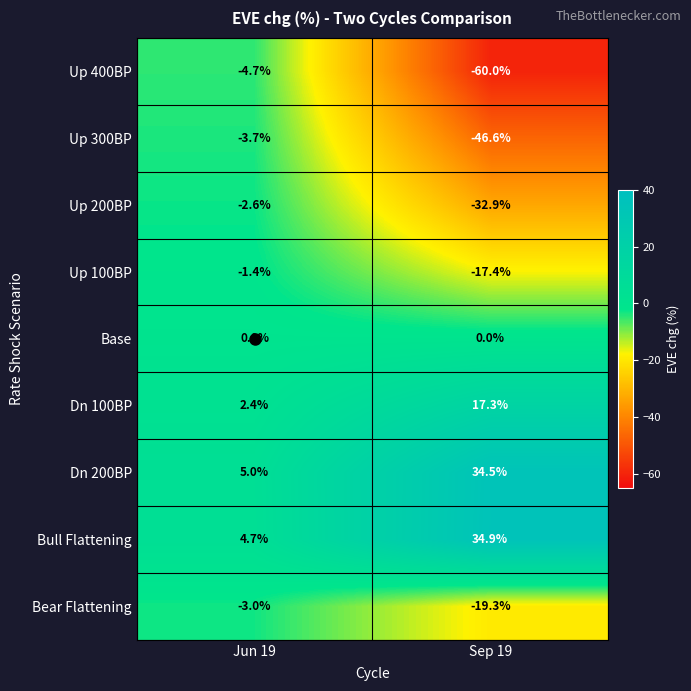

What is the approximate value of Dn 100BP at Jun 19?

2.4